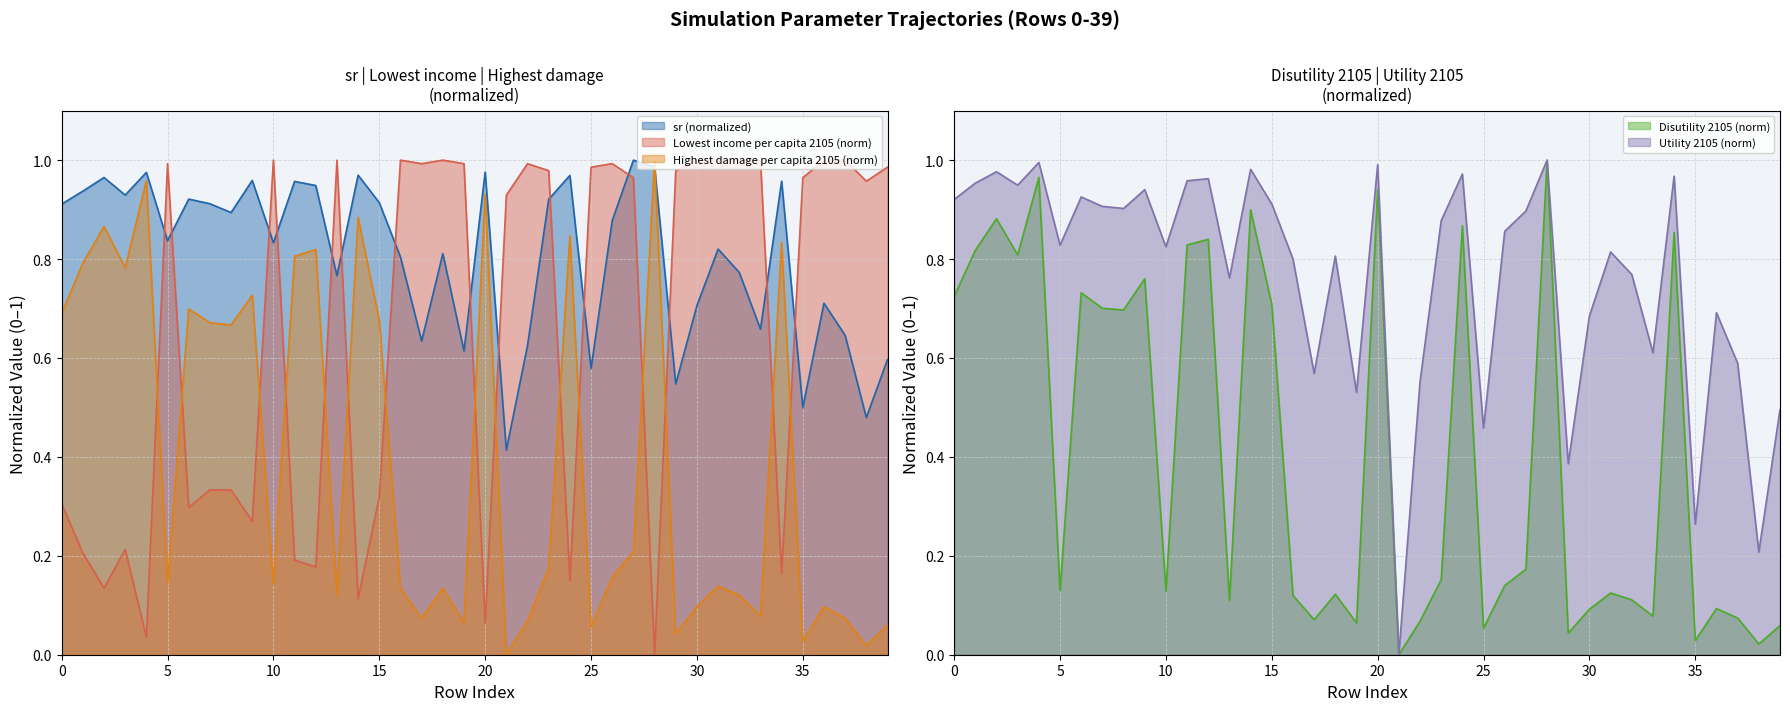

Which category has the highest value across all series?

27